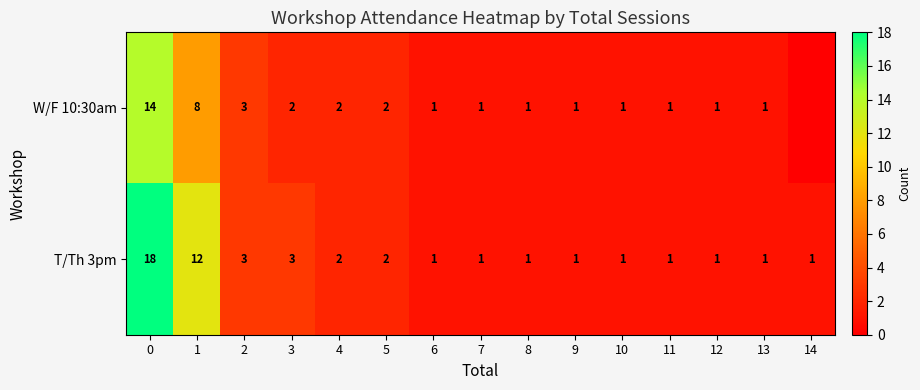

What is the spread (max minus min) of values at 1?

4